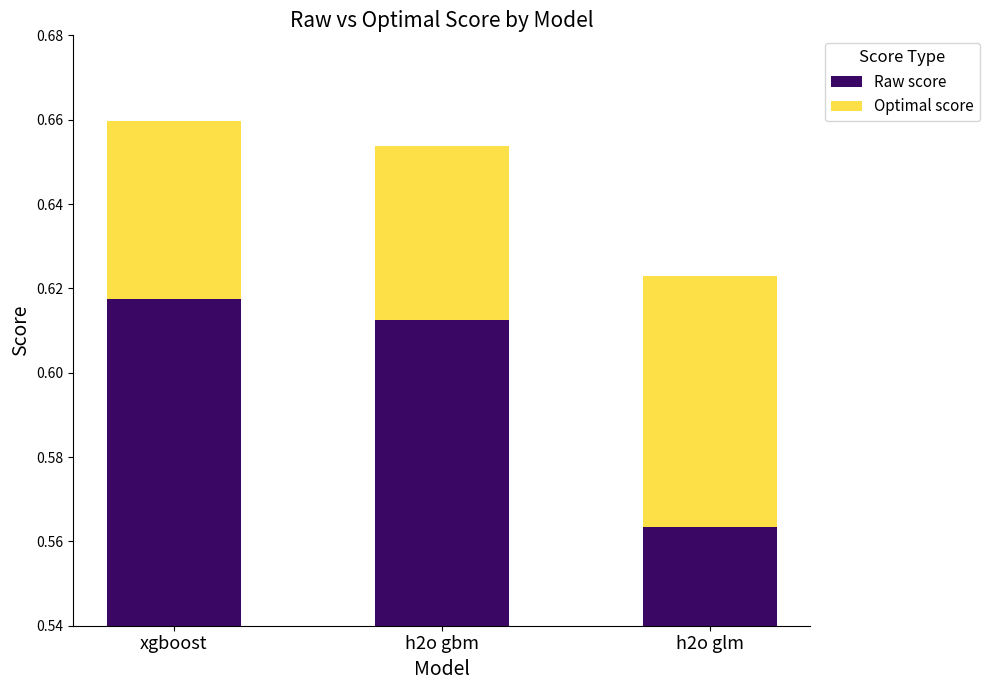

Read the Optimal score value at h2o glm.

0.1